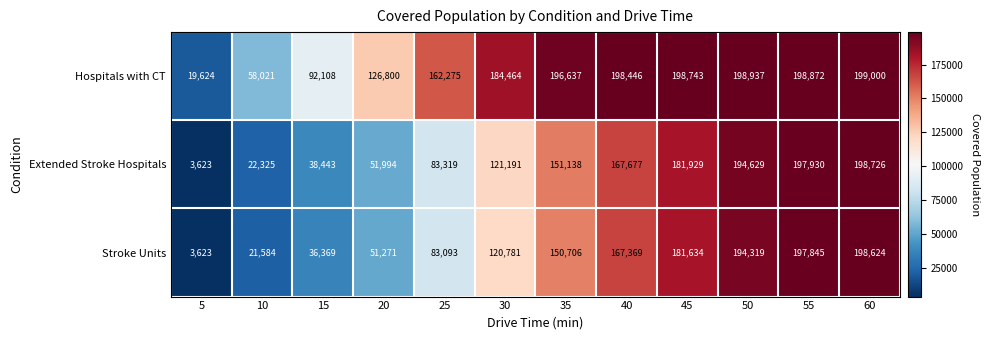

What is the difference between the highest and lowest values at 45?

17109